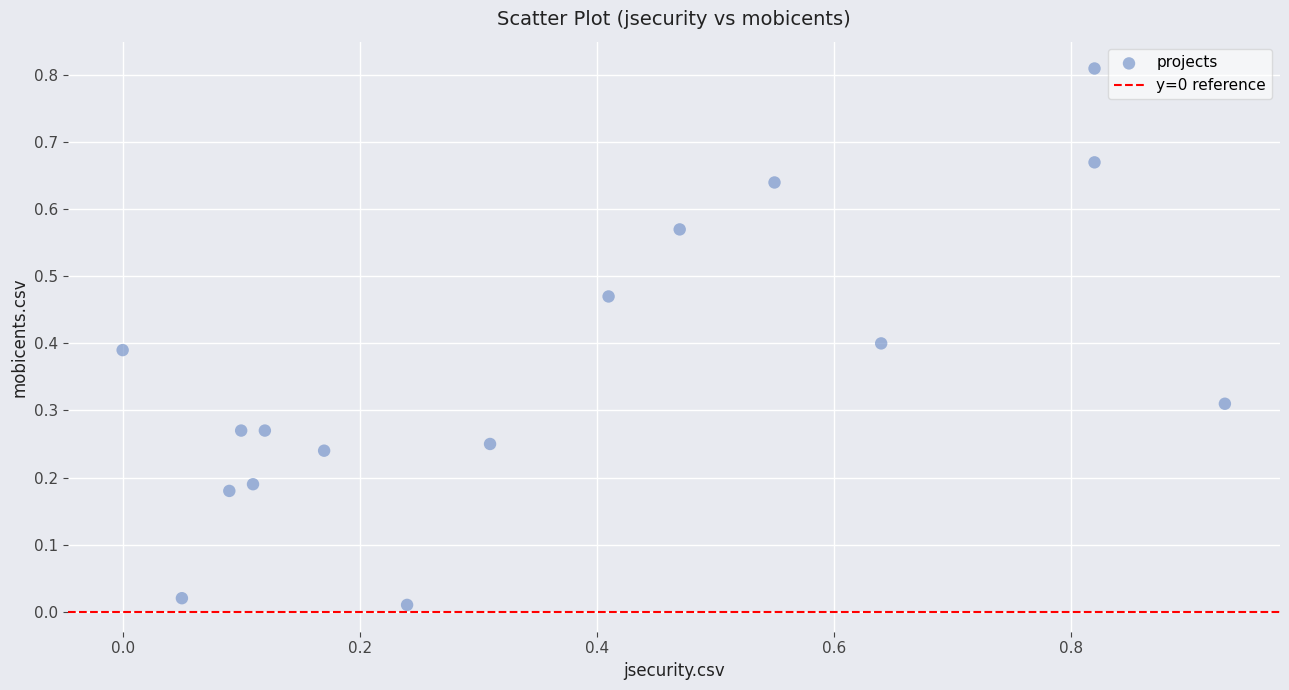

What is the range of X values (max minus min)?

0.9